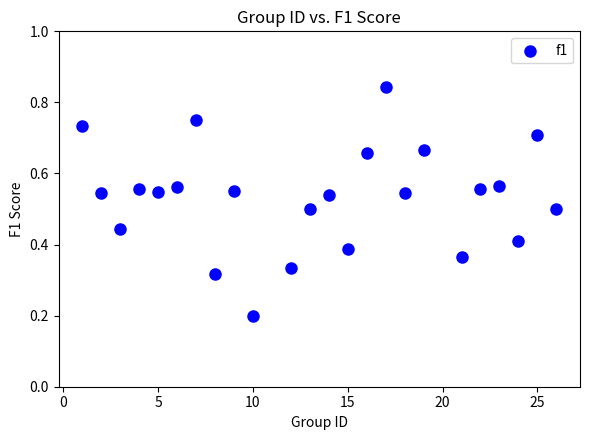

What is the range of X values (max minus min)?

25.0